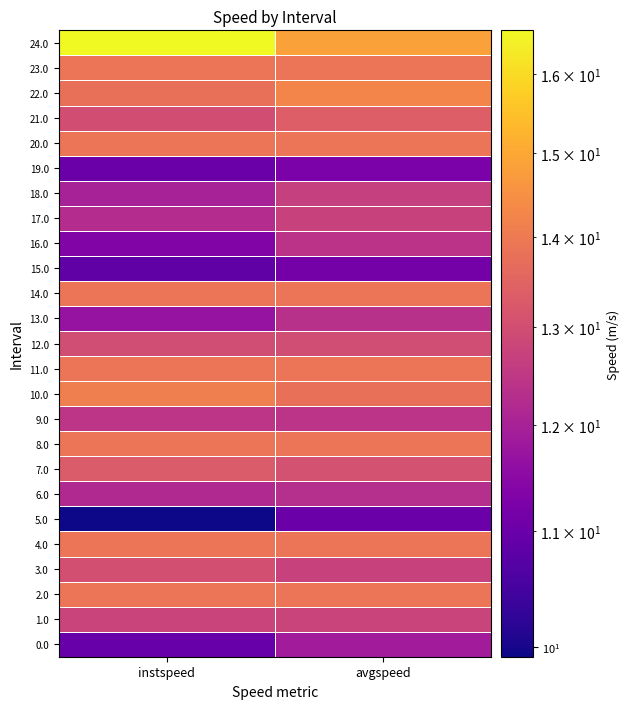

What is the smallest value displayed?

9.9